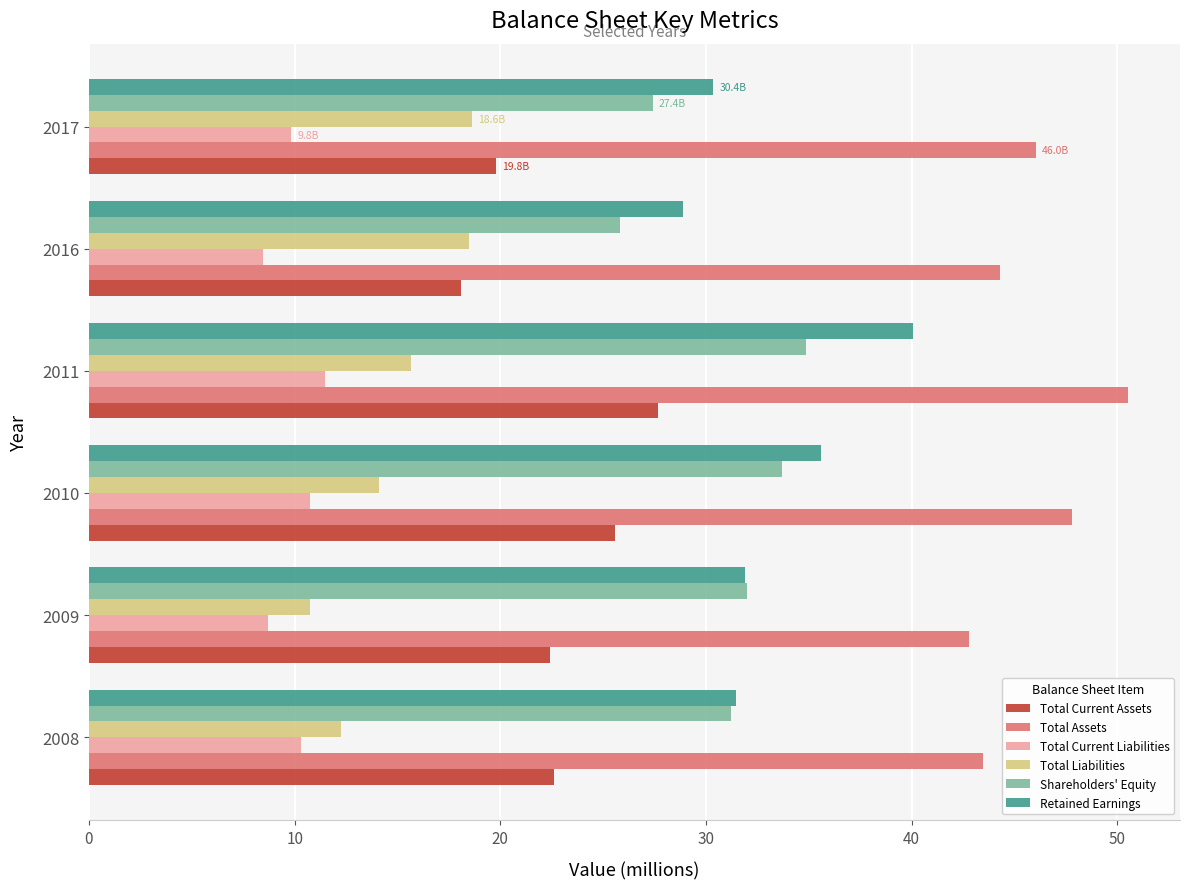

What is the difference between the maximum and minimum values in the Shareholders' Equity series?

9.1